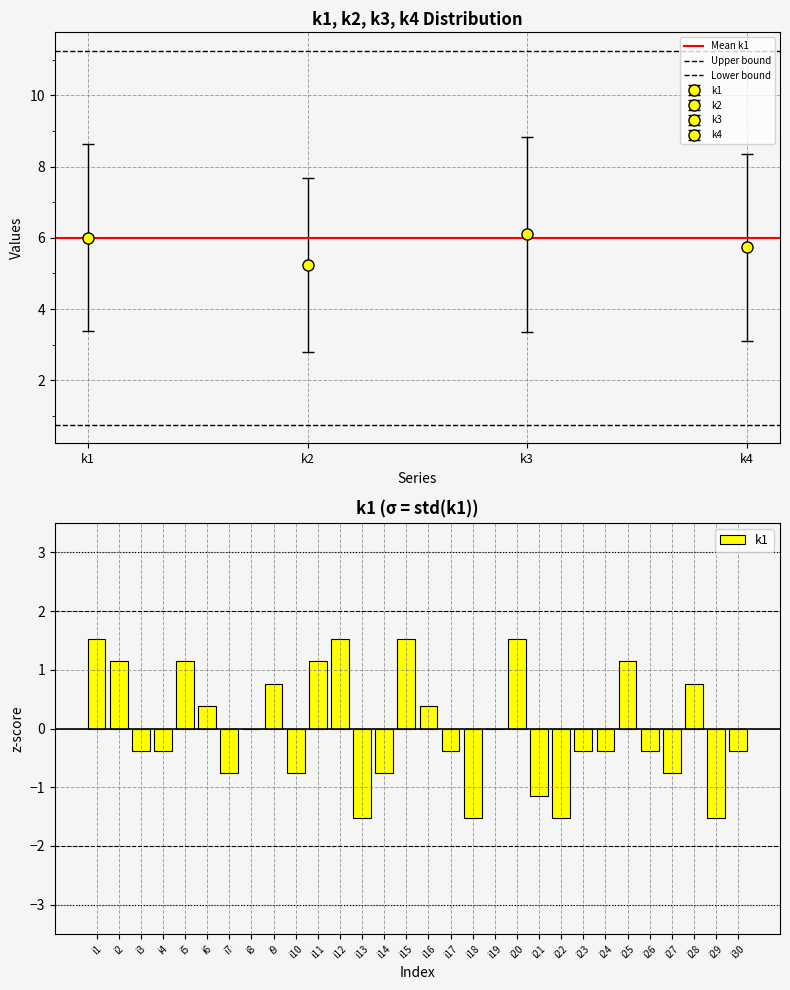

Reading right to left, transcribe all the data shown in this chart.

i30=-0.4	i29=-1.5	i28=0.8	i27=-0.8	i26=-0.4	i25=1.1	i24=-0.4	i23=-0.4	i22=-1.5	i21=-1.1	i20=1.5	i19=0.0	i18=-1.5	i17=-0.4	i16=0.4	i15=1.5	i14=-0.8	i13=-1.5	i12=1.5	i11=1.1	i10=-0.8	i9=0.8	i8=0.0	i7=-0.8	i6=0.4	i5=1.1	i4=-0.4	i3=-0.4	i2=1.1	i1=1.5